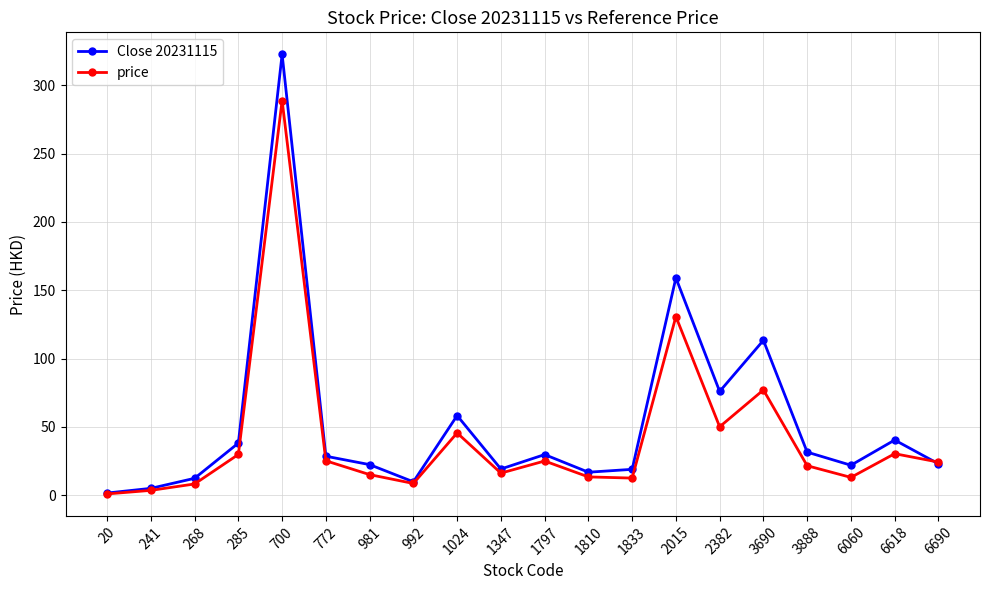

True or false: price has more than 0 interior local peaks.

True